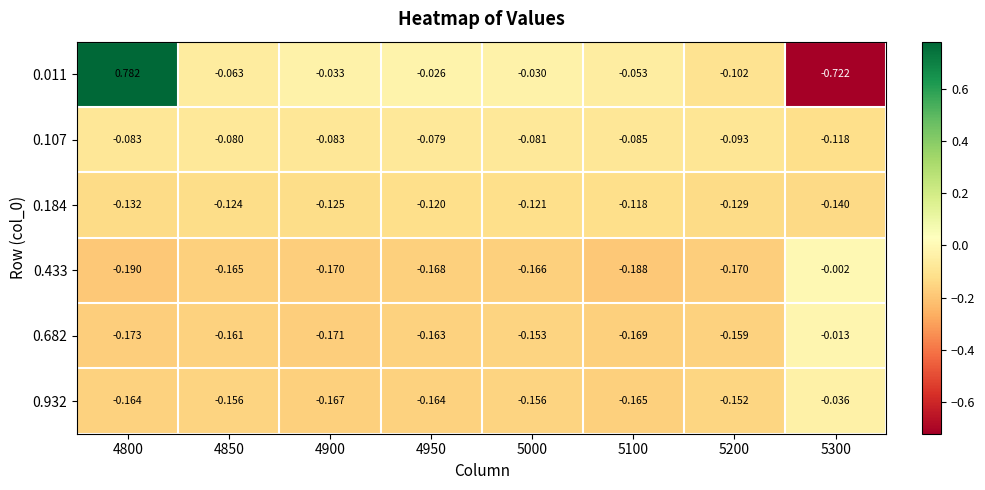

Is the value of 0.932 at 5300 greater than the value of 0.184 at 5200?

Yes